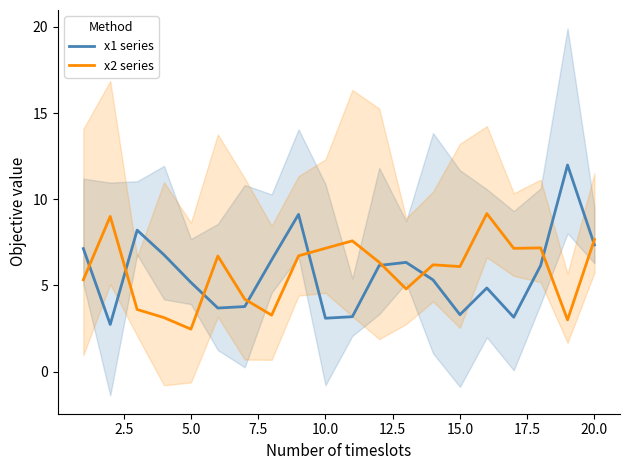

The value of x1 series at 15.0 is 3.3. True or false?

True